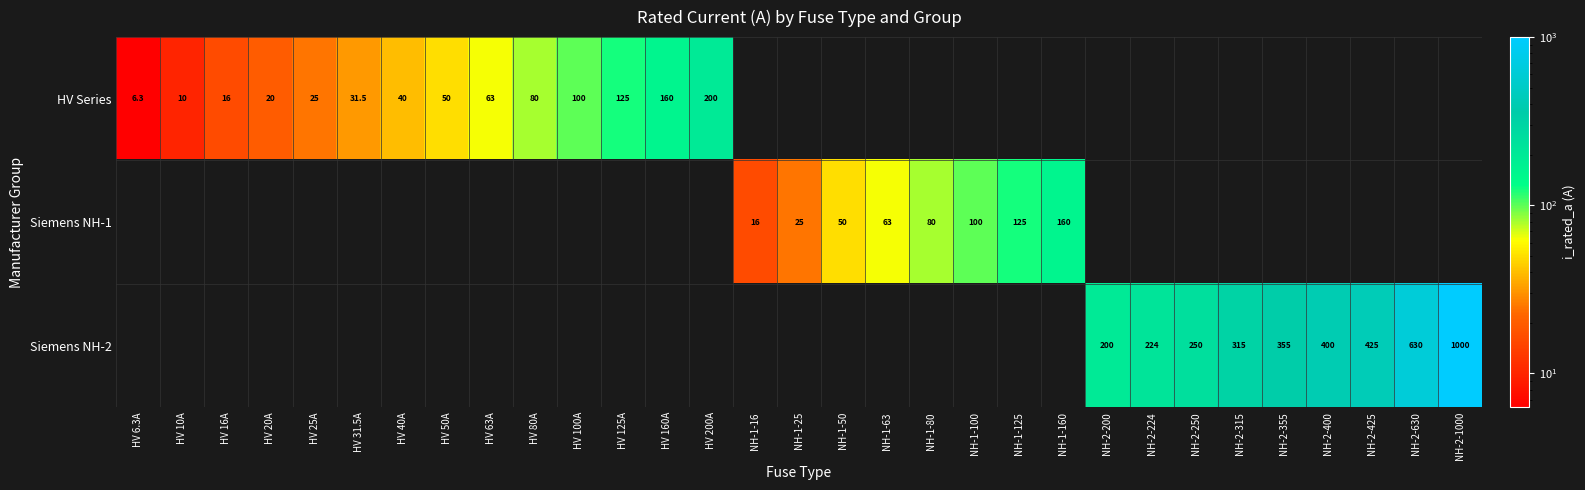

True or false: Siemens NH-1 has a value of 50.0 at NH-1-50.

True